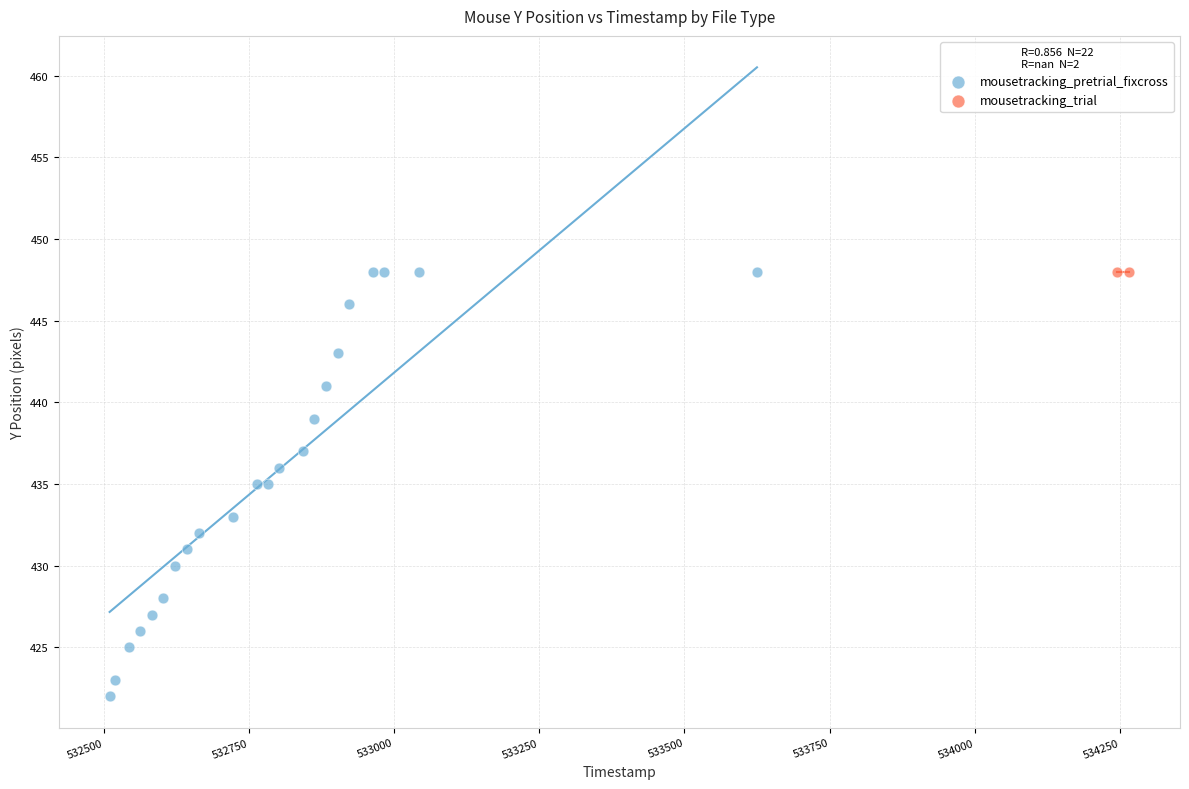

What are all the series names shown in the legend?

mousetracking_pretrial_fixcross, mousetracking_trial